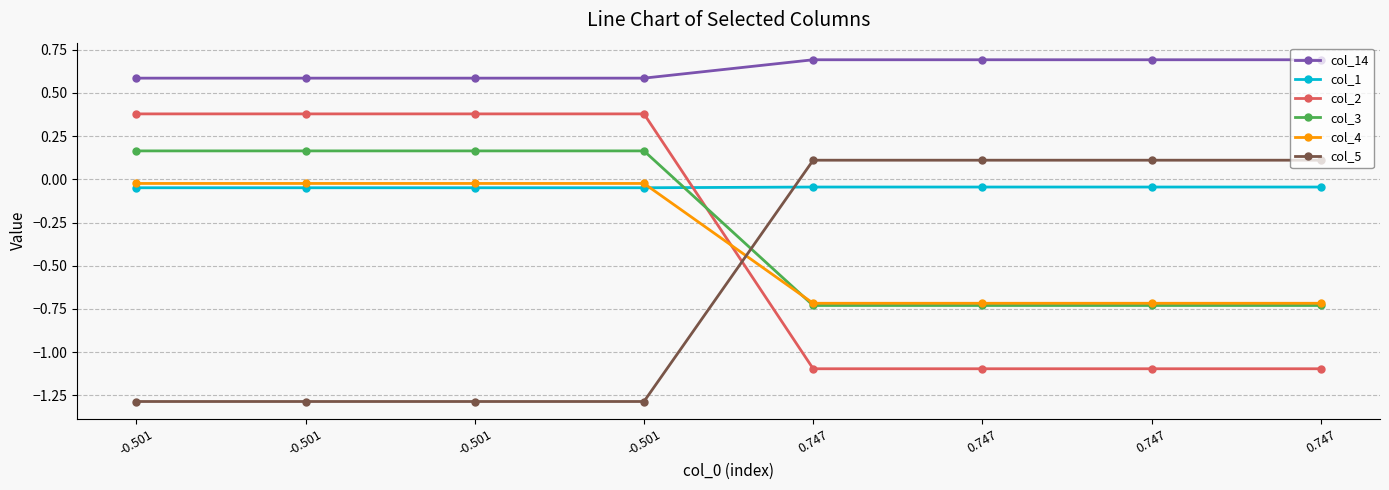

Between which two adjacent categories do col_5 and col_1 first intersect?

-0.501 and 0.747